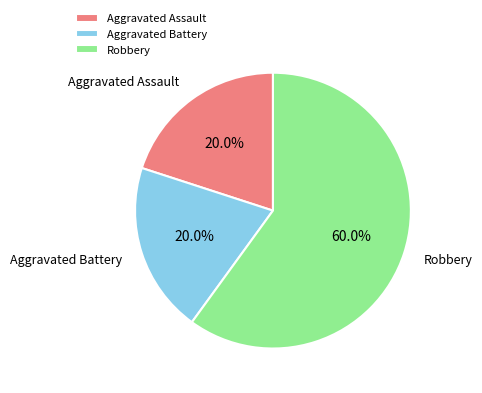

What percentage is the Robbery slice, to the nearest percent?

60%